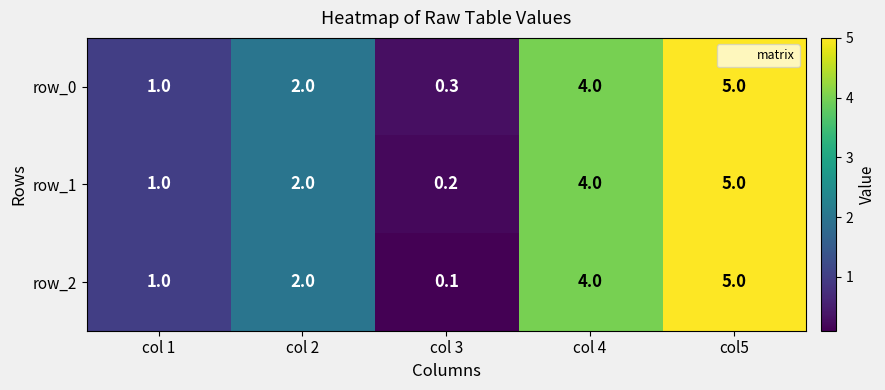

Reading left to right, extract all data points from this chart.

row_0: 1.0	2.0	0.3	4.0	5.0
row_1: 1.0	2.0	0.2	4.0	5.0
row_2: 1.0	2.0	0.1	4.0	5.0